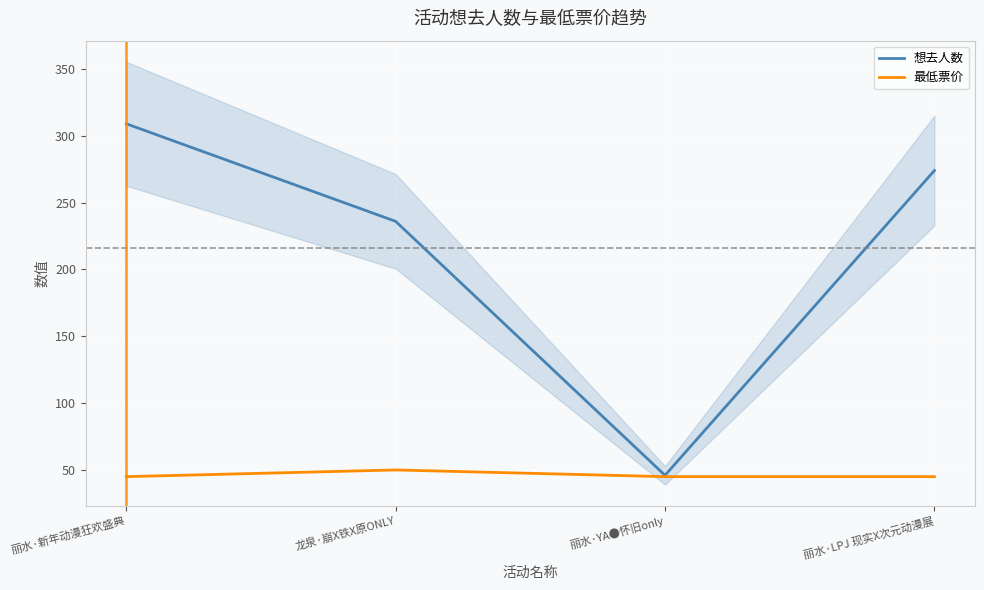

List the labels in order of 最低票价 value, largest first.

龙泉·崩X铁X原ONLY, 丽水·新年动漫狂欢盛典, 丽水·YA●怀旧only, 丽水·LPJ 现实X次元动漫展